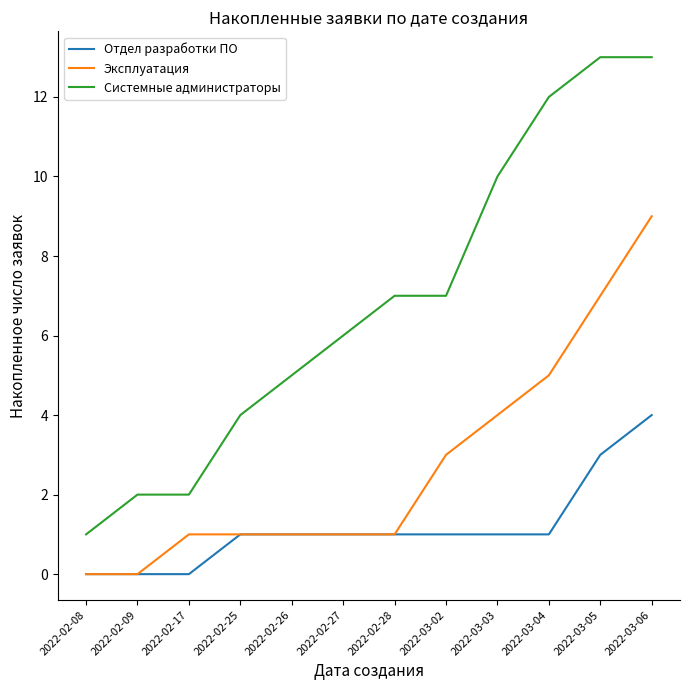

True or false: Отдел разработки ПО and Системные администраторы cross at least once.

False